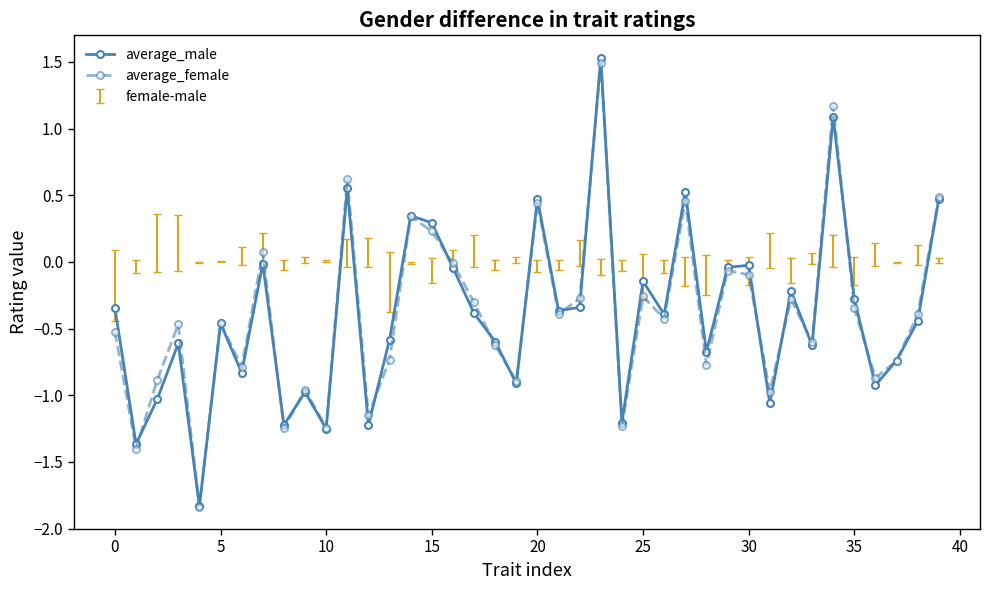

What is the highest value of the average_female series?

1.5